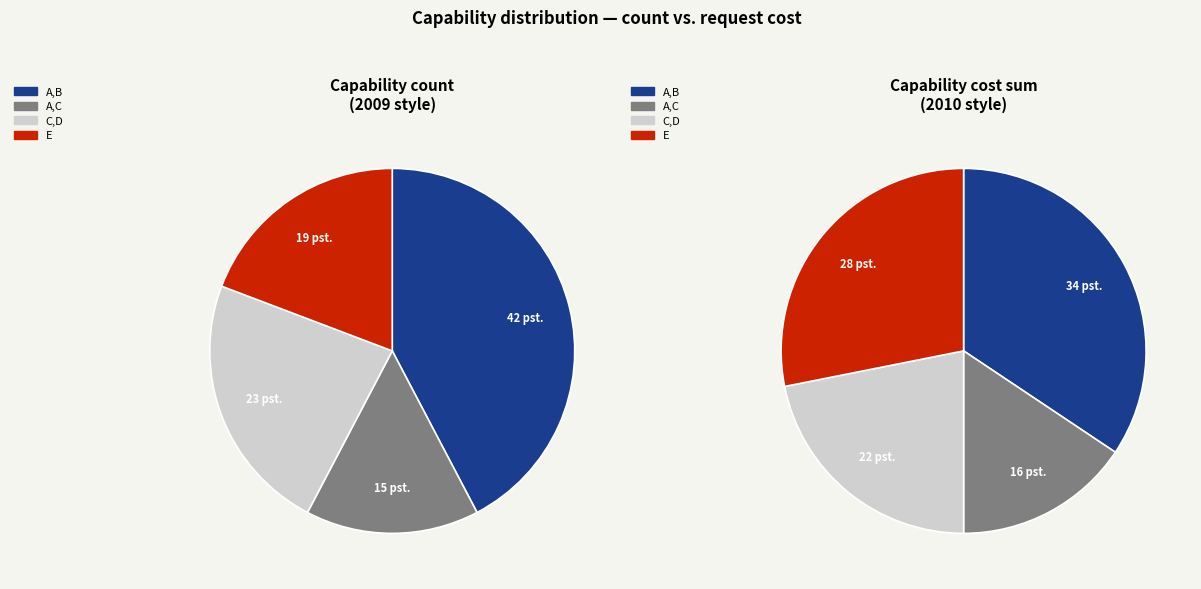

Does A,C represent more than half of the total?

No